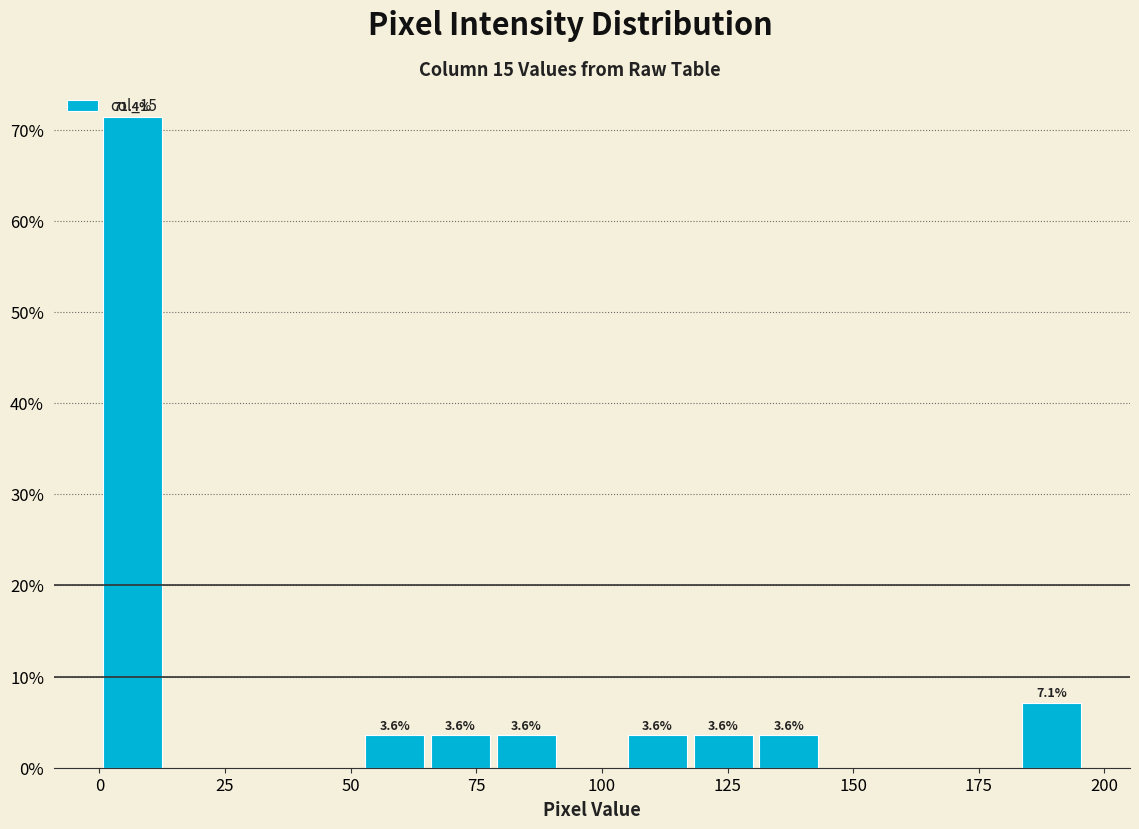

Around what value on the x-axis is the tallest bar? Give the approximate position of its centre, as read against the axis.

5